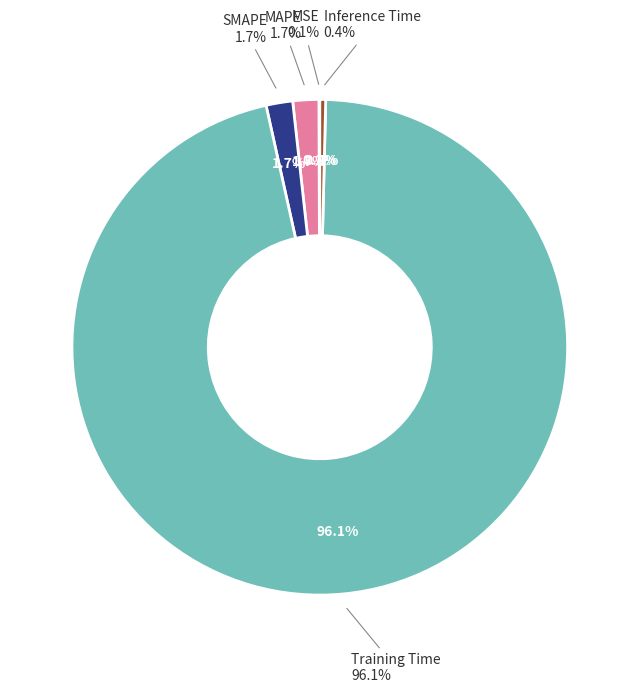

Does Inference Time account for over 50% of the chart?

No